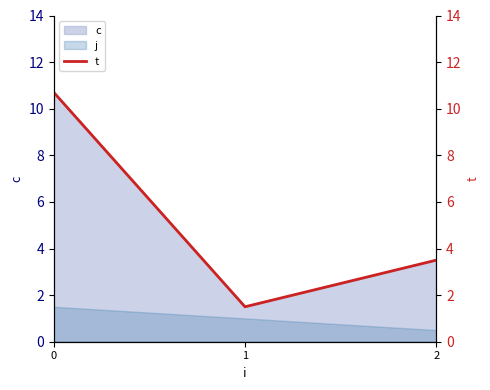

Does the chart have visible grid lines?

No